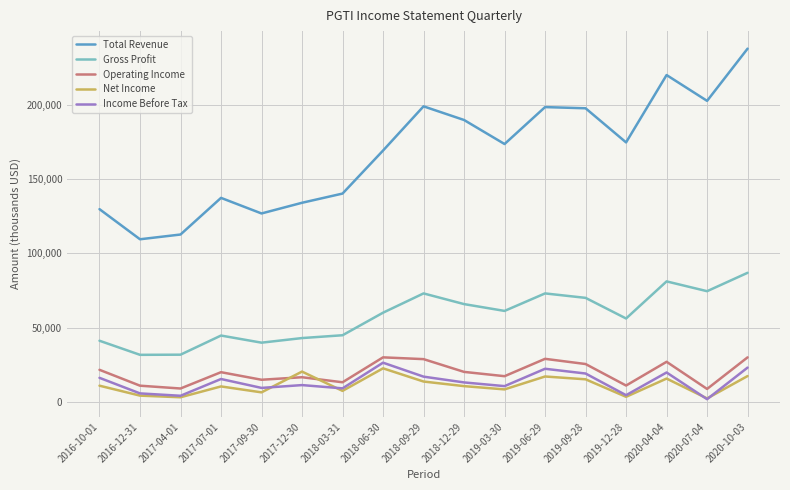

At how many categories does at least one series exceed 155235?

10